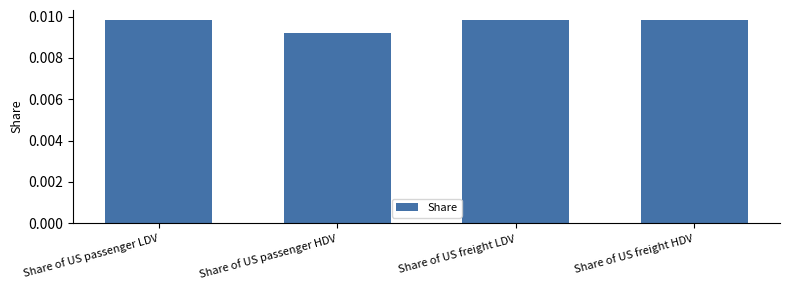

Count the number of data series in this chart.

1